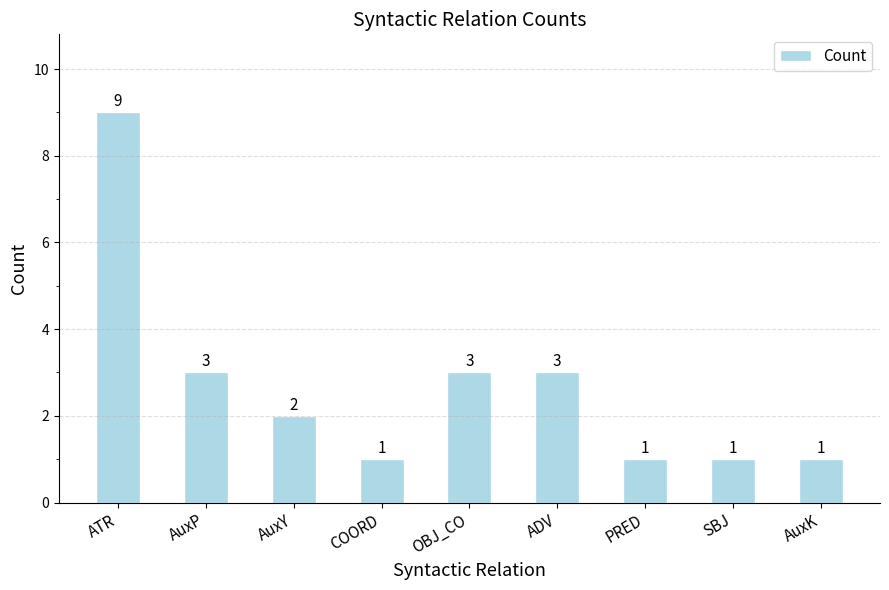

Where does the data first go above 2?

ATR